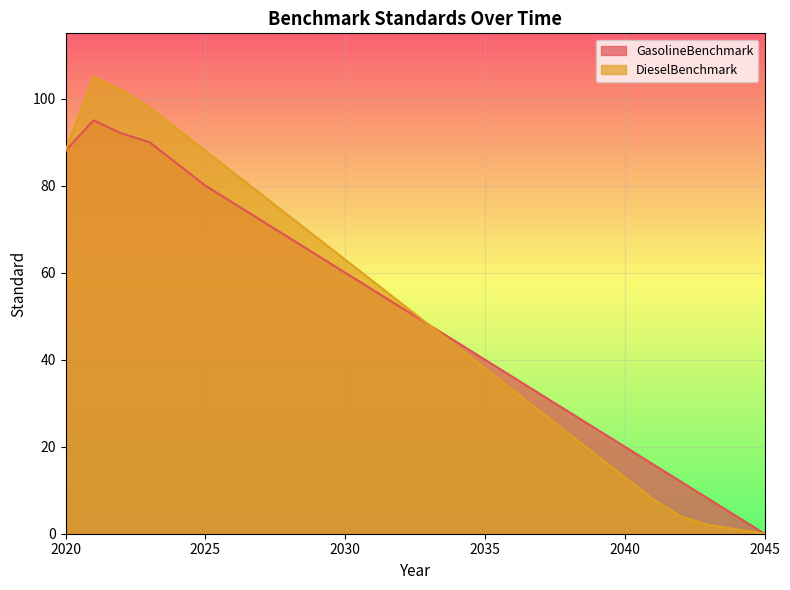

Which series changed the most between 2024 and 2038?

DieselBenchmark